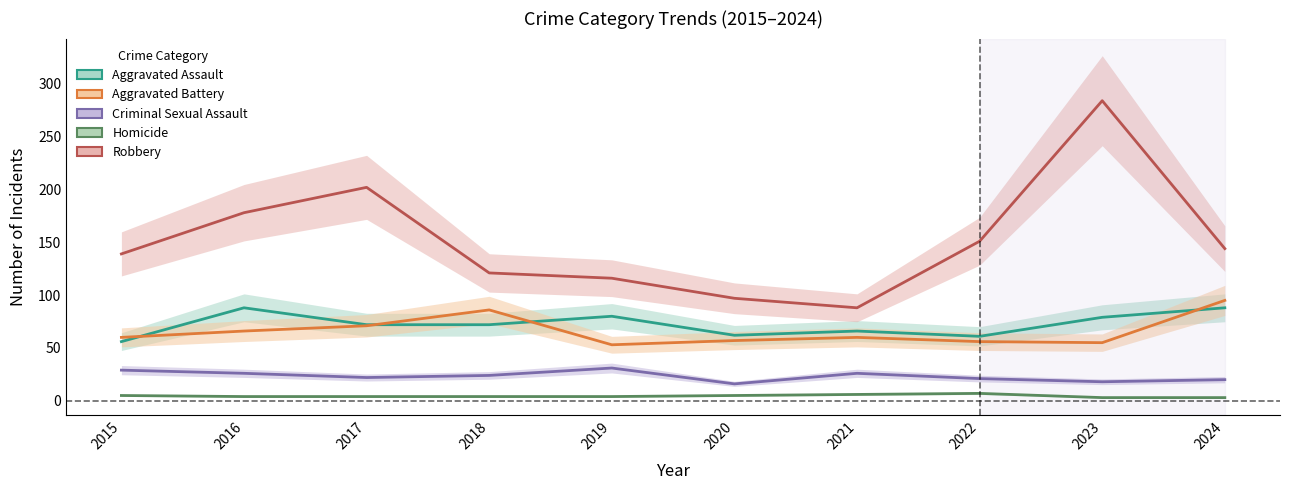

What is the total value across all series at 2021?

246